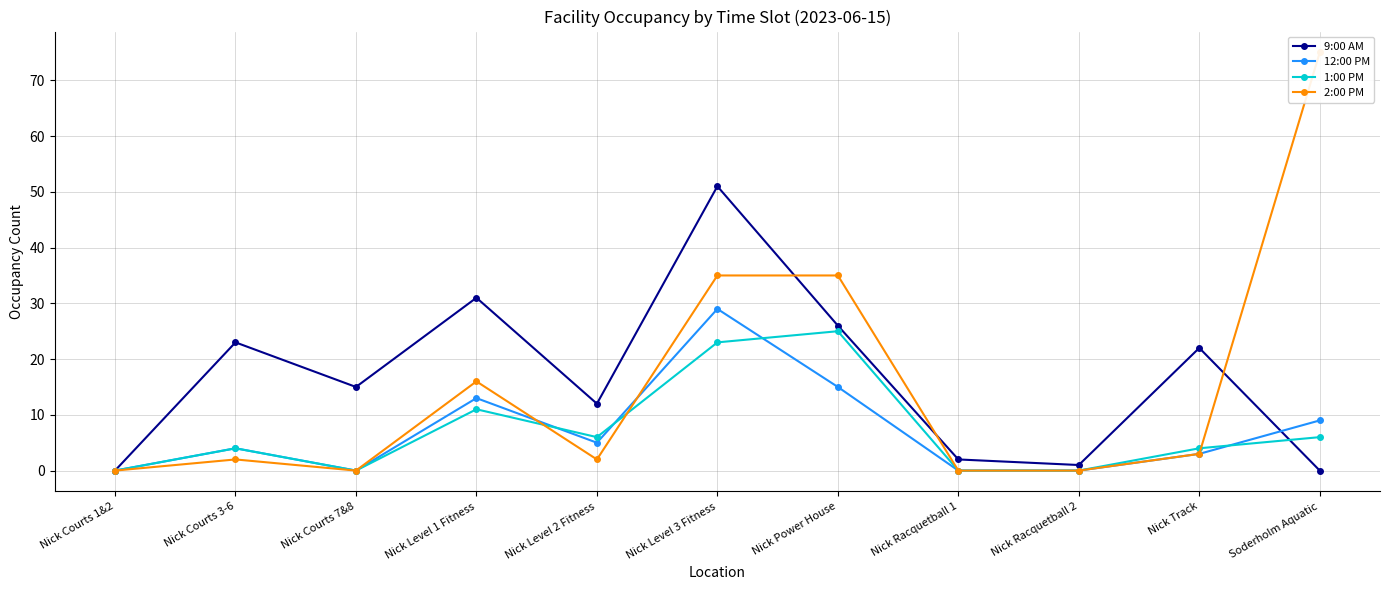

In 12:00 PM, how many points are lower than both neighbors (excluding endpoints)?

2